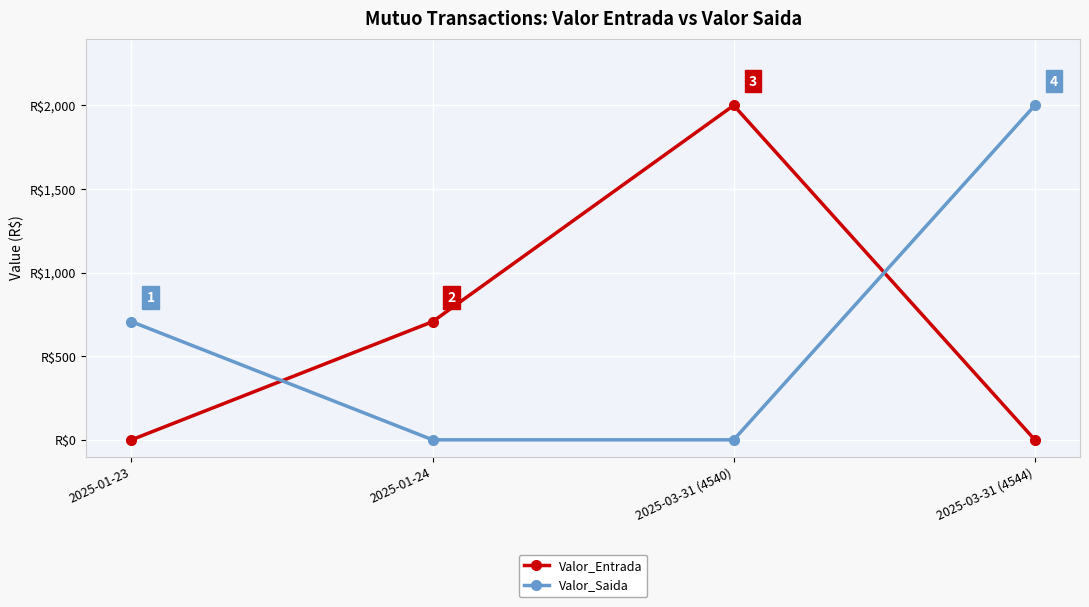

Between 2025-01-24 and 2025-03-31 (4540), which series saw the biggest shift?

Valor_Entrada